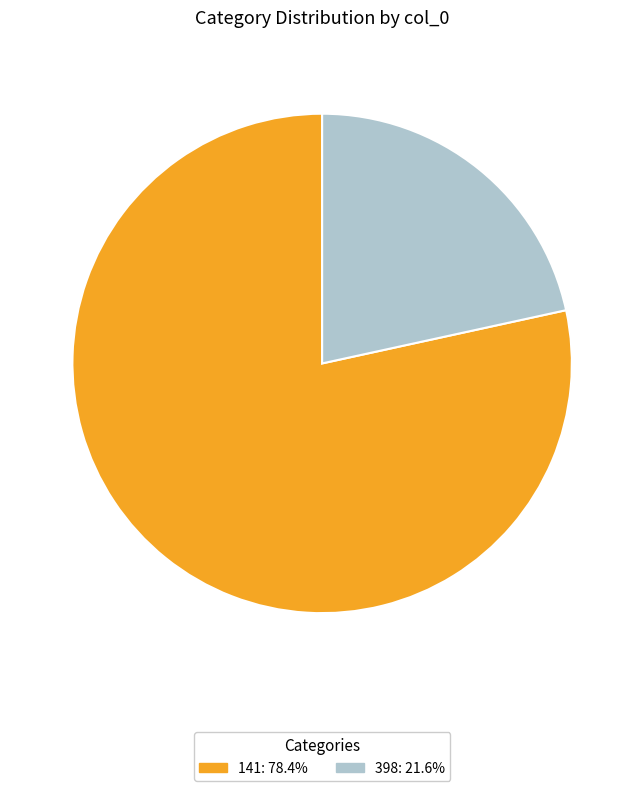

Is there any slice that represents more than half of the pie?

Yes